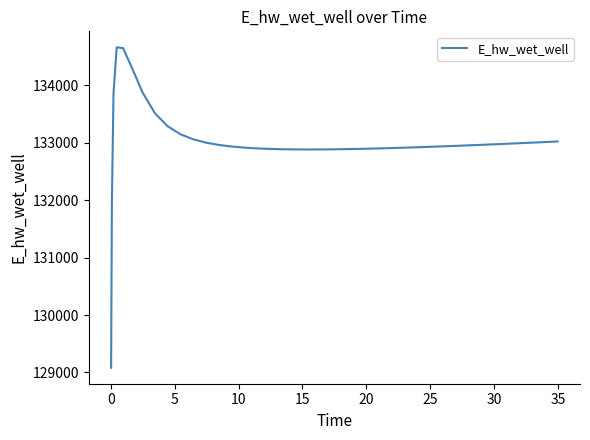

What is the maximum value shown in the chart?

134662.0